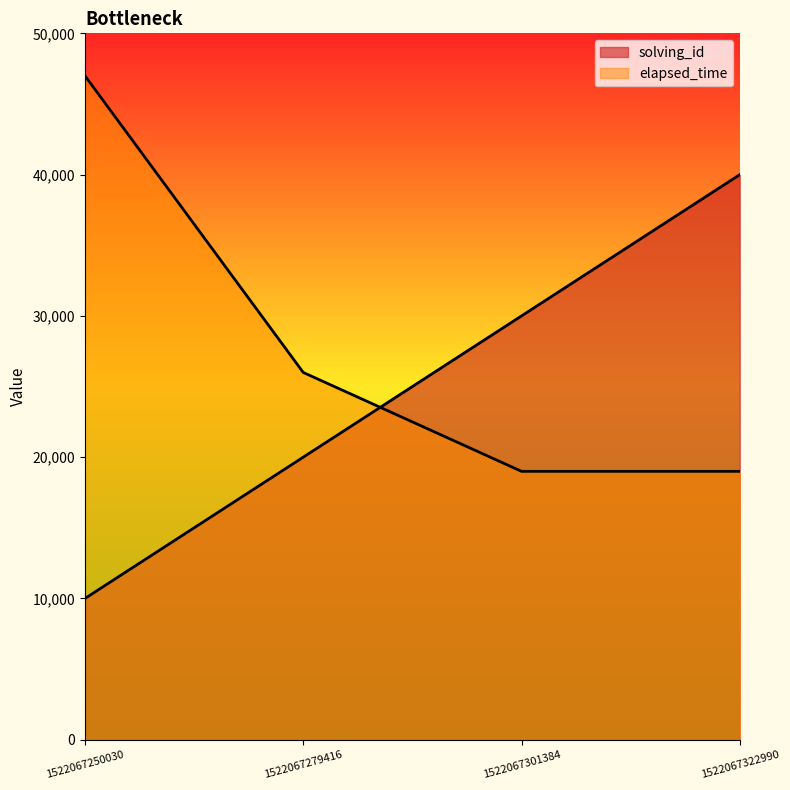

What is the average value of the elapsed_time series?

27750